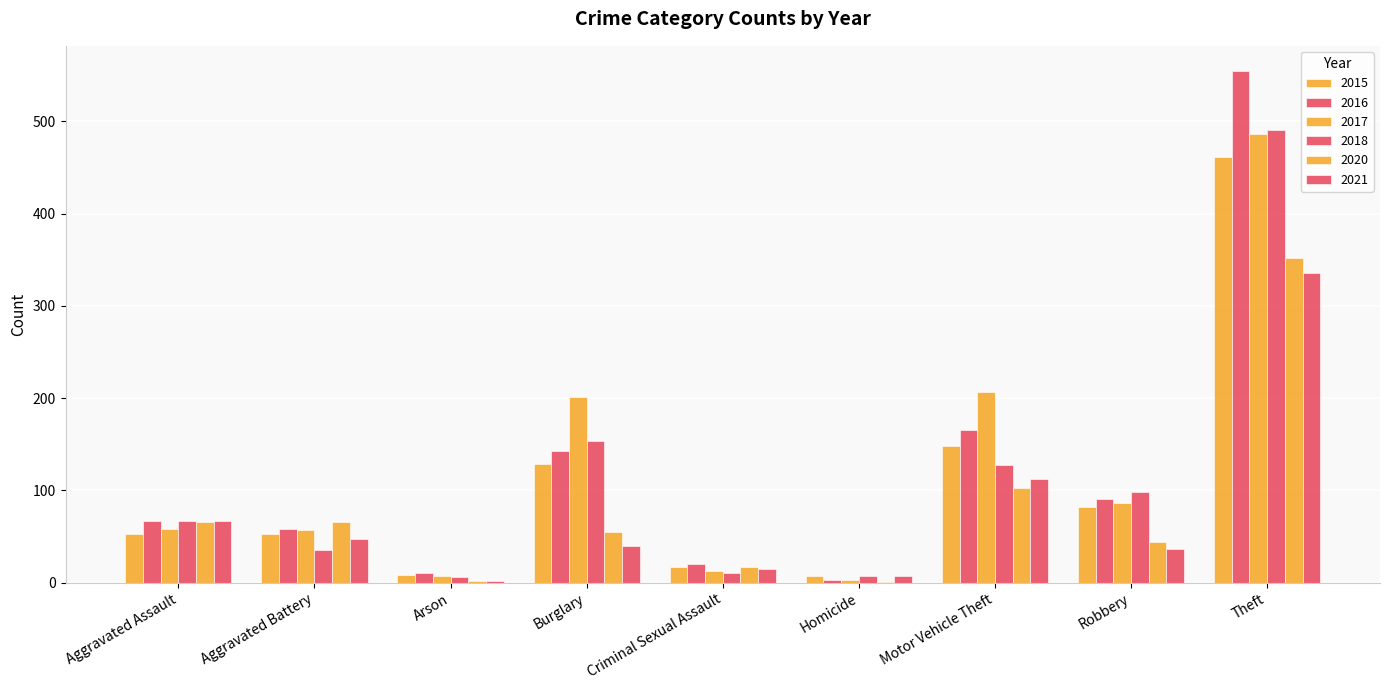

List the series in order of their peak value, lowest first.

2021, 2020, 2015, 2017, 2018, 2016